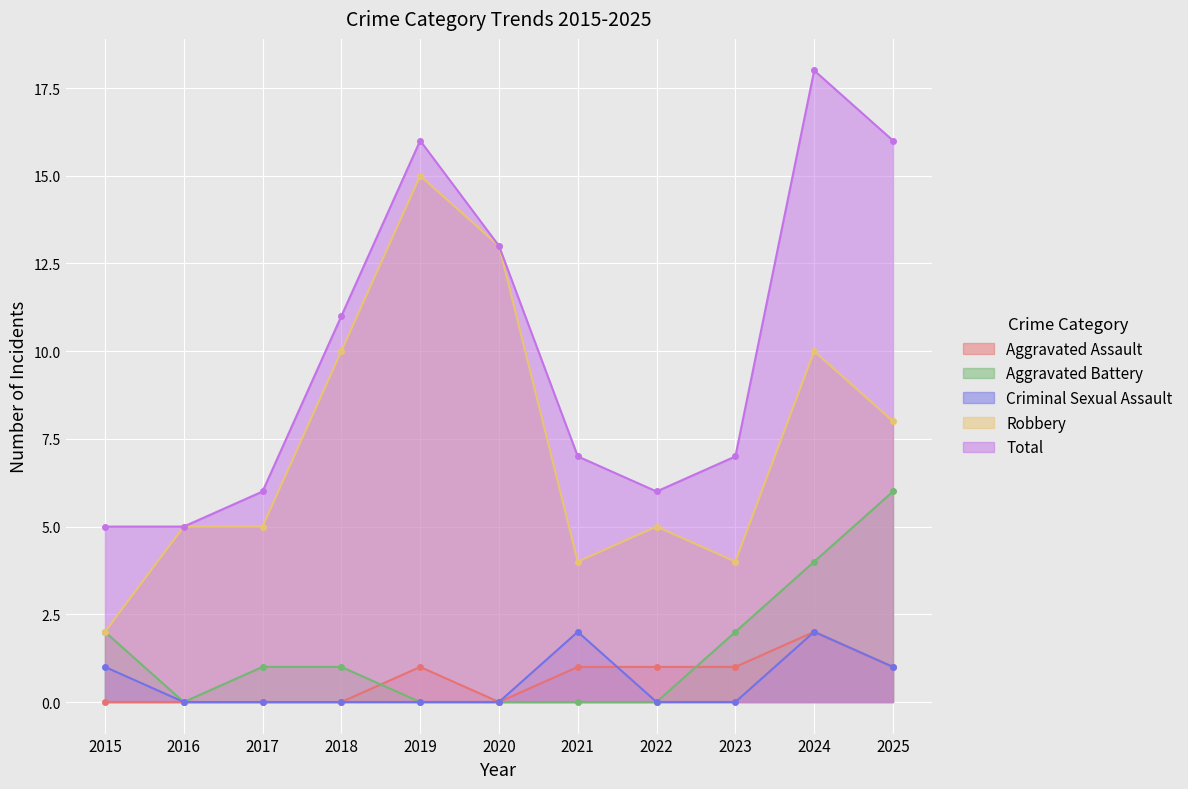

True or false: Criminal Sexual Assault has a value of -1 at 2019.

False